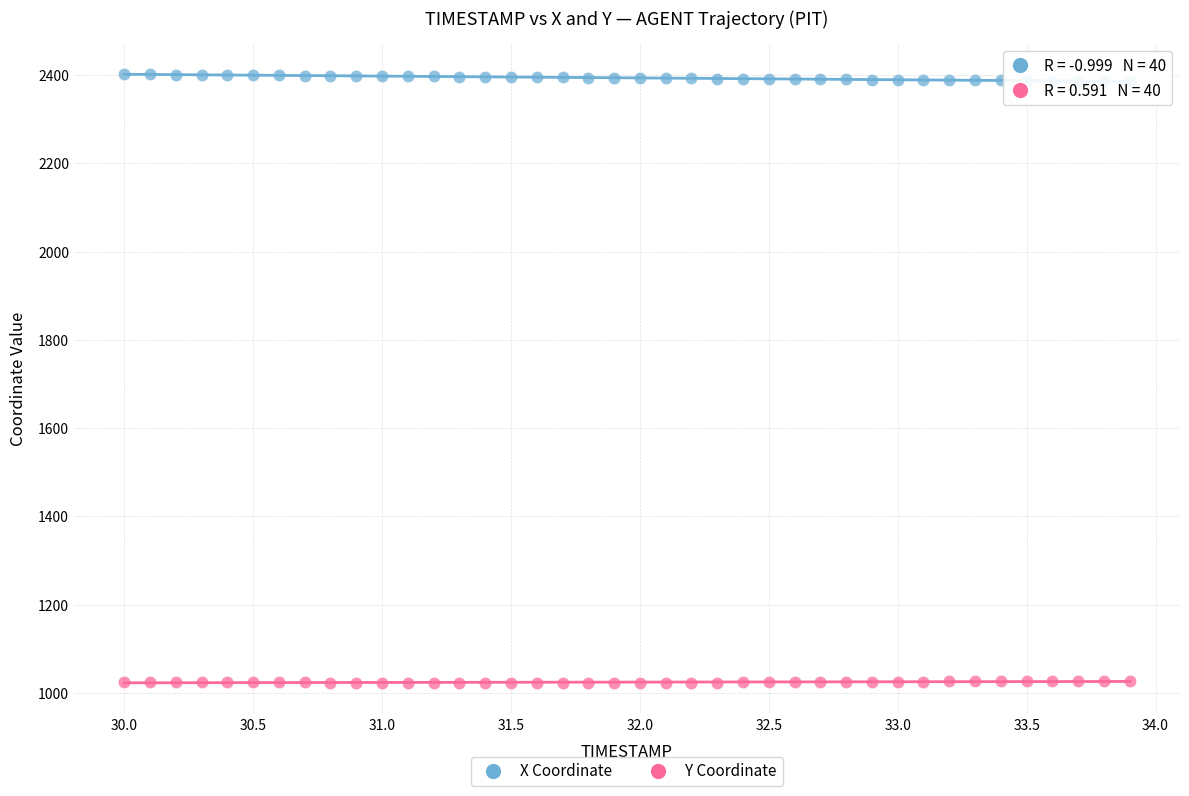

What are all the series names shown in the legend?

X Coordinate, Y Coordinate